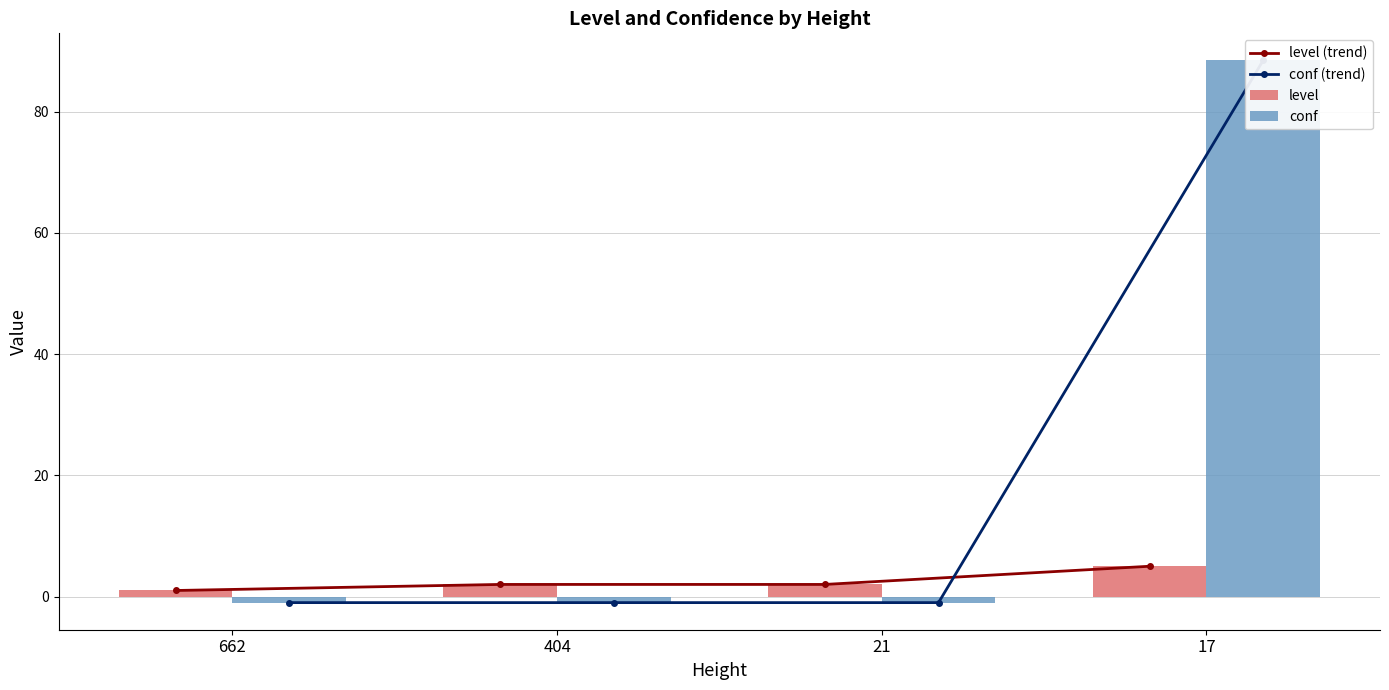

At how many categories does at least one series exceed 47?

1